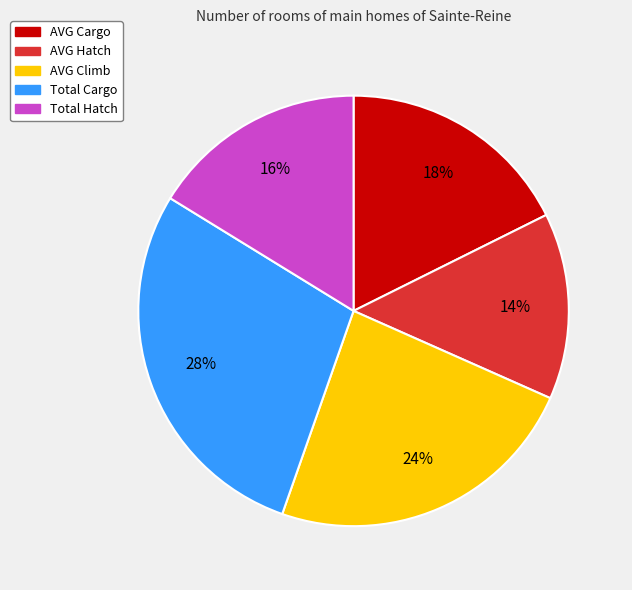

How many slices are in this pie chart?

5